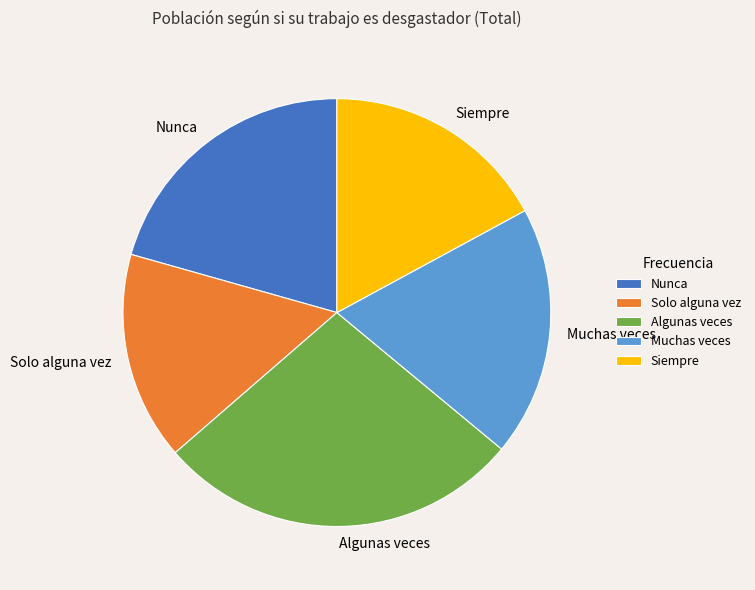

Which has a higher value, Nunca or Siempre?

Nunca